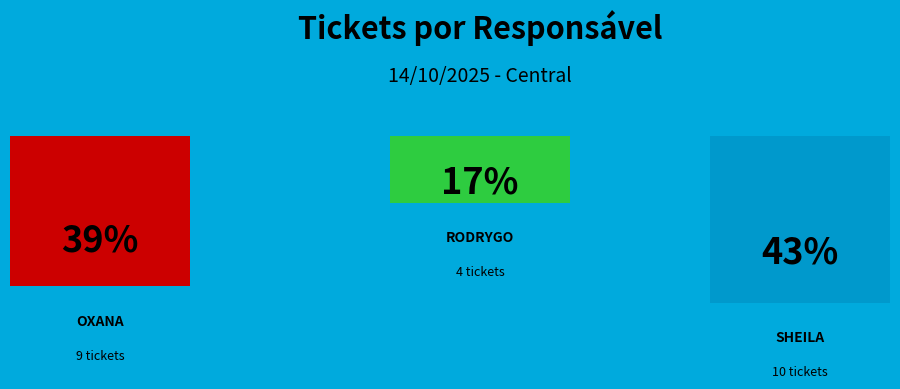

What percentage is the RODRYGO MOURA MUJOL slice, to the nearest percent?

17%